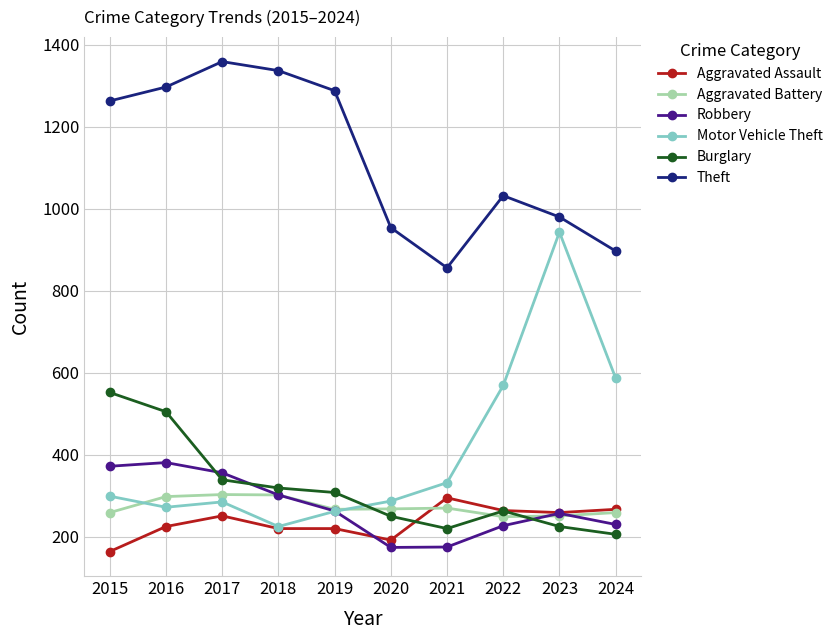

How many interior local peaks does the Theft series have?

2